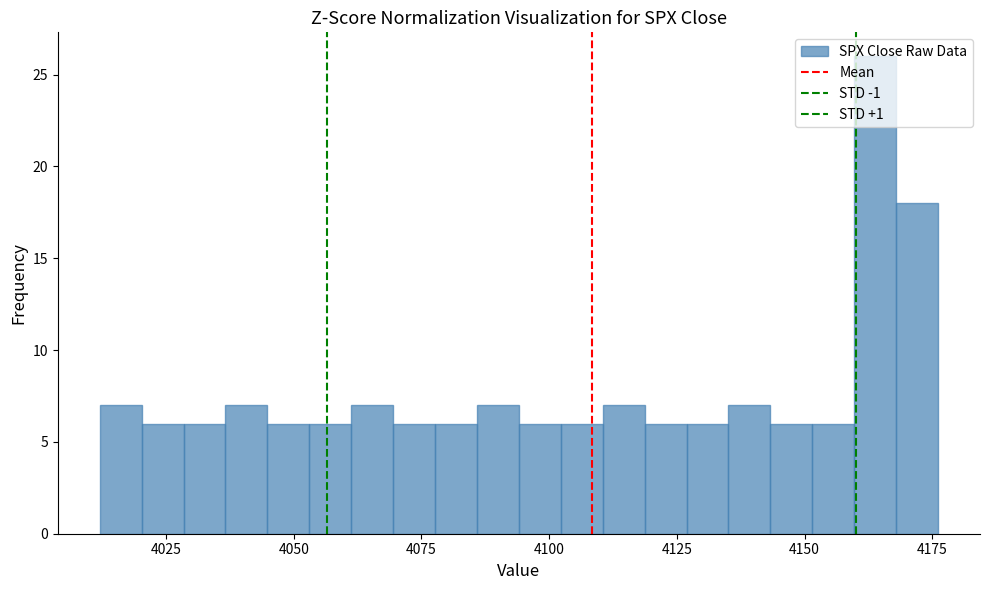

Around what value on the x-axis is the tallest bar? Give the approximate position of its centre, as read against the axis.

4165